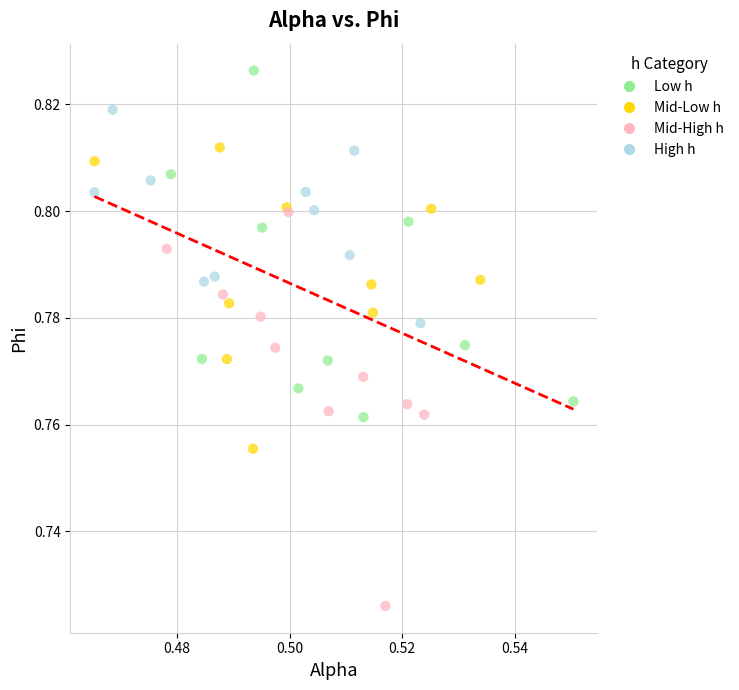

Which series has the widest spread of Y values?

Mid-High h